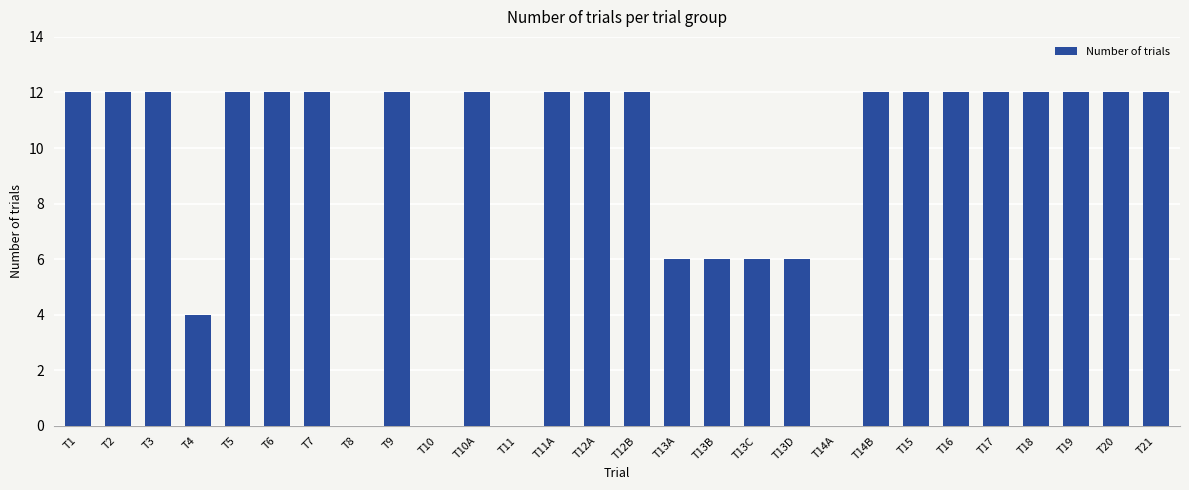

What is the sum of the values at T11A and T9?

24